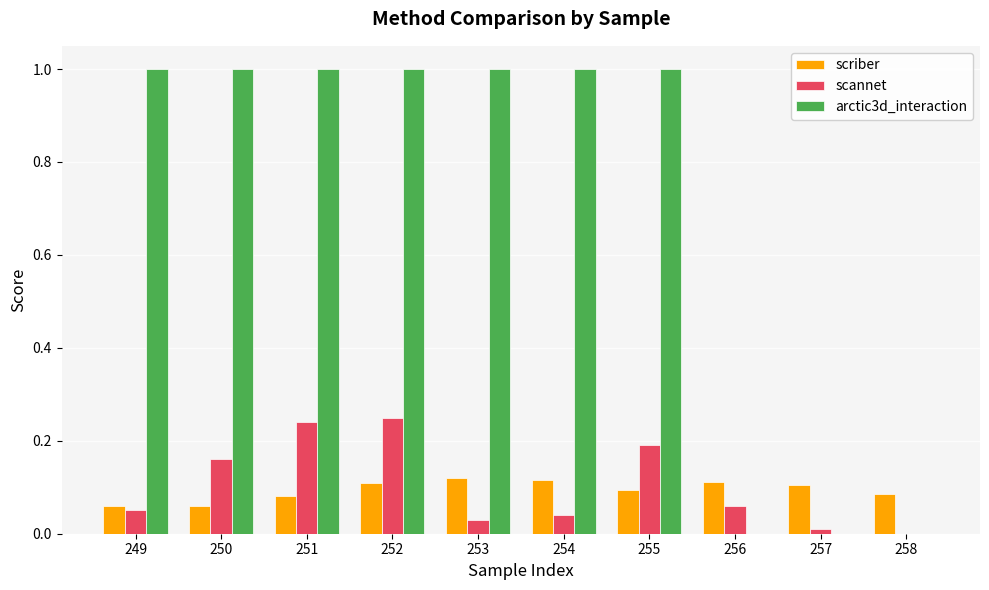

What is the sum of the arctic3d_interaction values at 254 and 252?

2.0